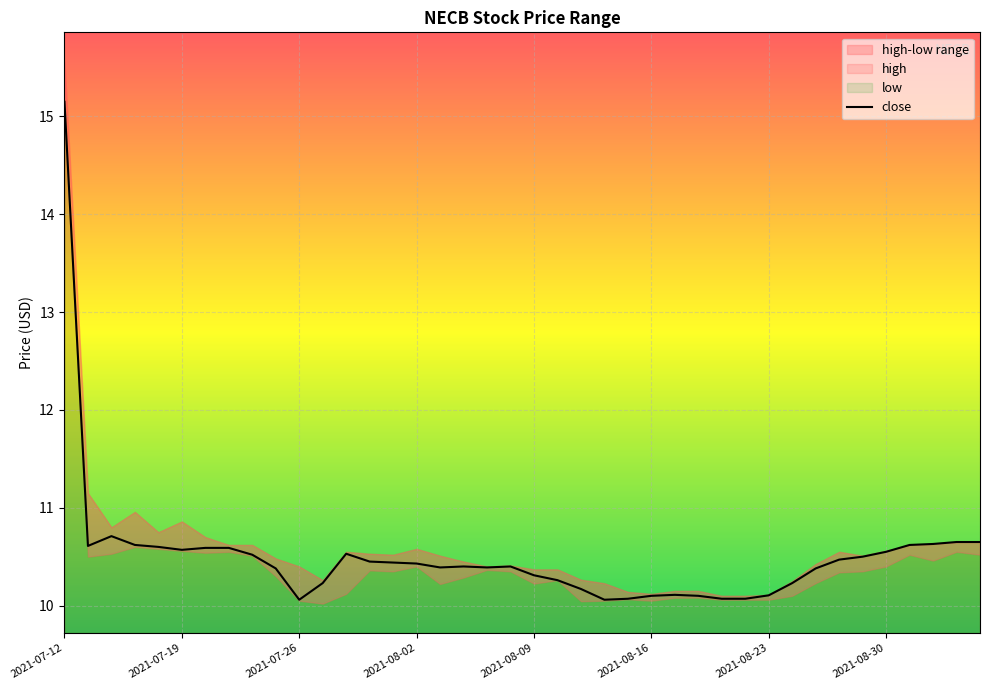

What is the highest value of the close series?

15.2